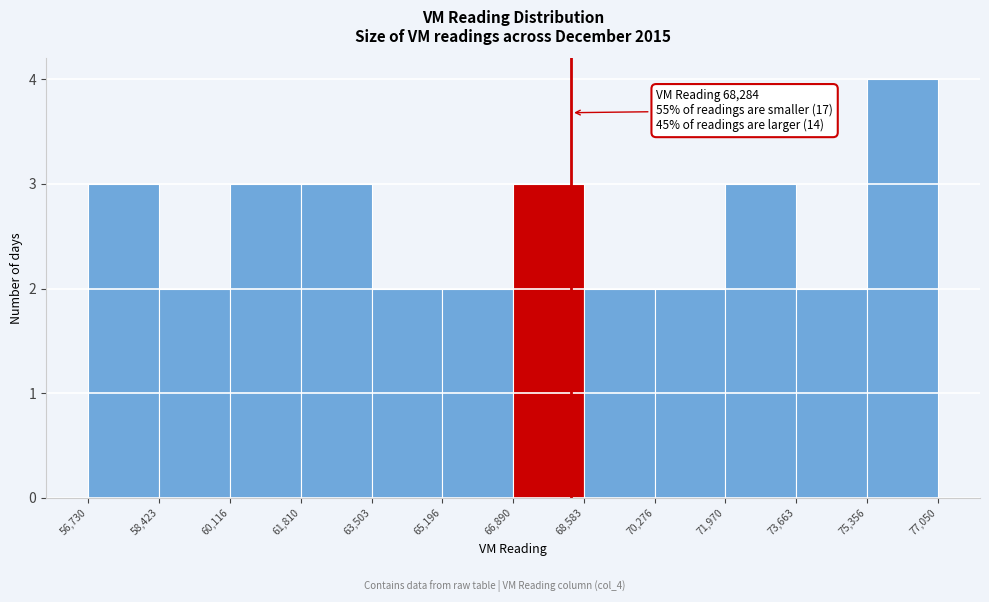

Which range on the x-axis has the tallest bar?

75,356 to 77,050